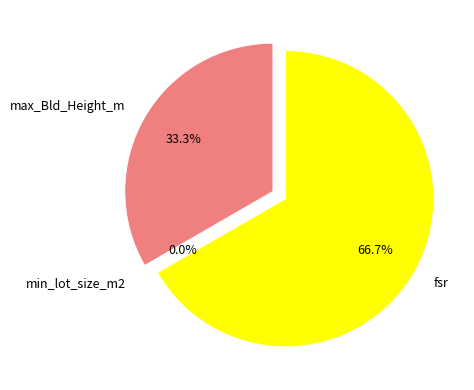

How many segments does this pie chart have?

3